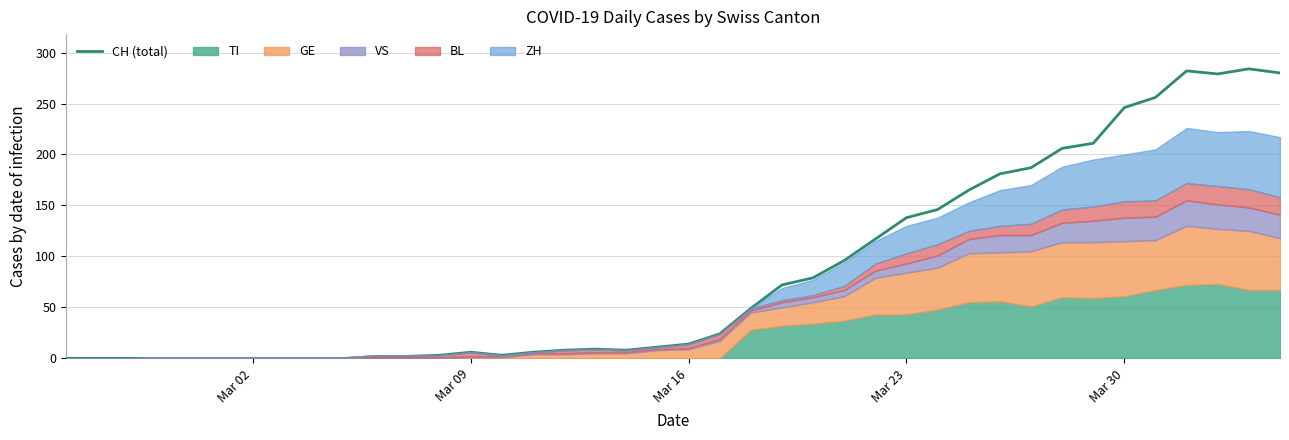

The value at 22 is 80. True or false?

False